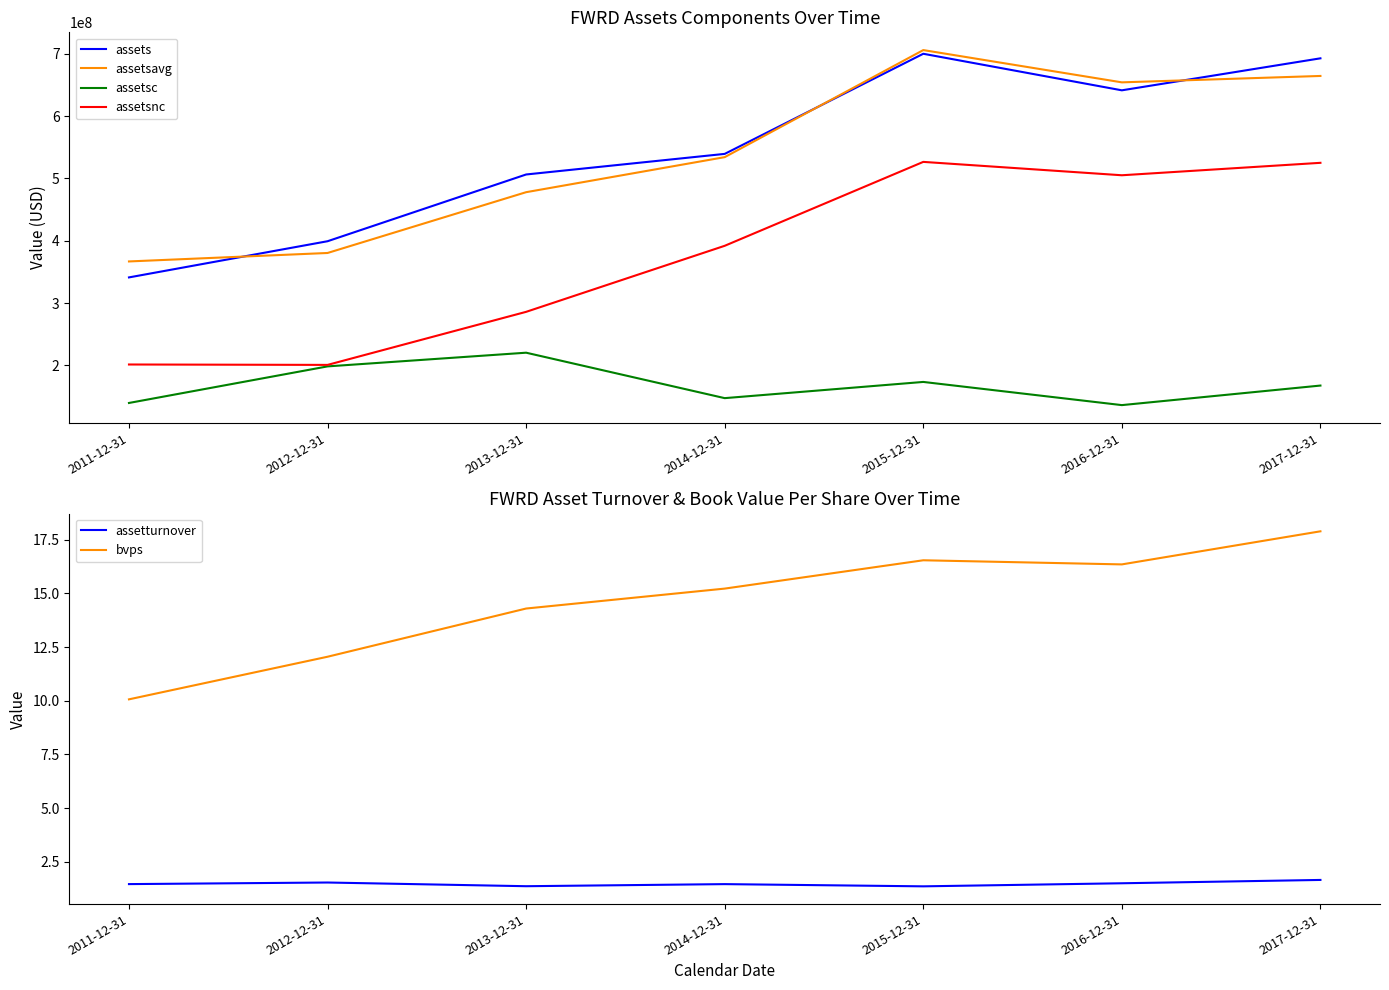

At how many categories does at least one series exceed 588365438?

3